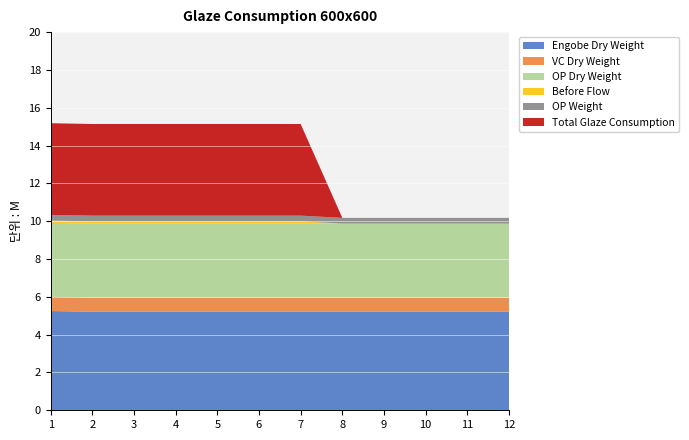

Reading left to right, transcribe all the data shown in this chart.

Engobe Dry Weight: 524.9	521.1	521.1	521.1	521.1	521.1	521.1	521.1	521.1	521.1	521.1	521.1
VC Dry Weight: 75.5	75.5	75.5	75.5	75.5	75.5	75.5	75.5	75.5	75.5	75.5	75.5
OP Dry Weight: 390.9	390.9	390.9	390.9	390.9	390.9	390.9	390.9	390.9	390.9	390.9	390.9
Before Flow: 11.9	11.9	11.9	11.9	11.9	11.9	11.9	0.0	0.0	0.0	0.0	0.0
OP Weight: 30.0	30.0	30.0	30.0	30.0	30.0	30.0	30.0	30.0	30.0	30.0	30.0
Total Glaze Consumption: 485.1	484.6	484.6	484.6	484.6	484.6	484.6	0.0	0.0	0.0	0.0	0.0